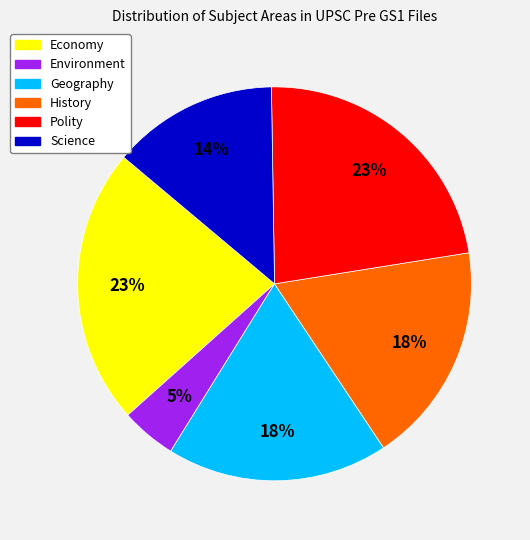

Which category has the smallest portion of the pie?

Environment